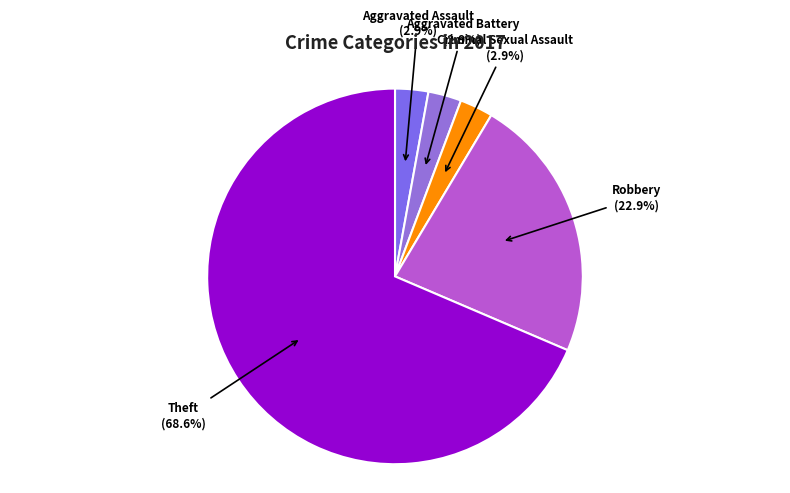

What is the ratio of the value at Aggravated Assault to the value at Criminal Sexual Assault?

1.0